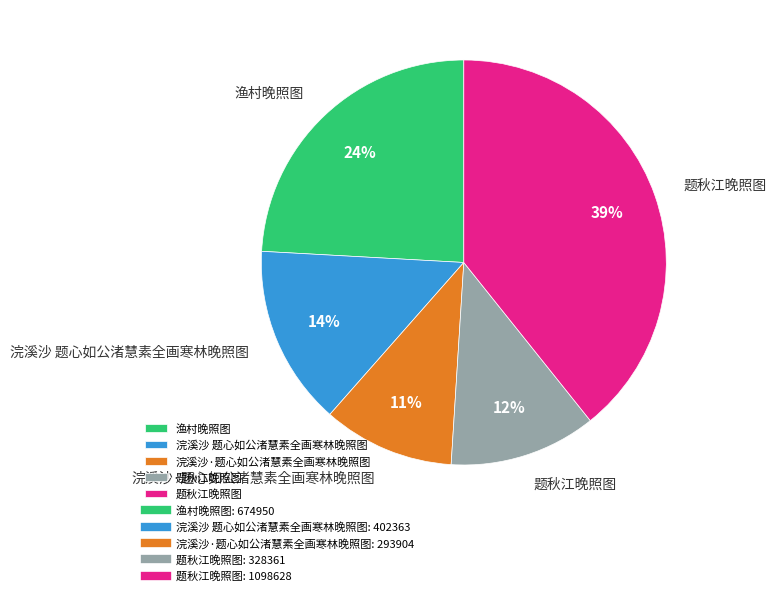

Is there a majority slice in this chart?

No